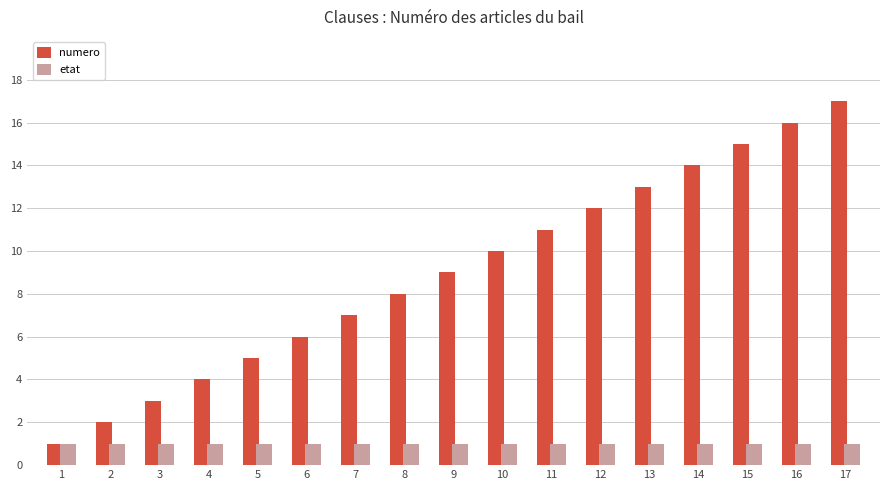

How many groups of bars are there?

17